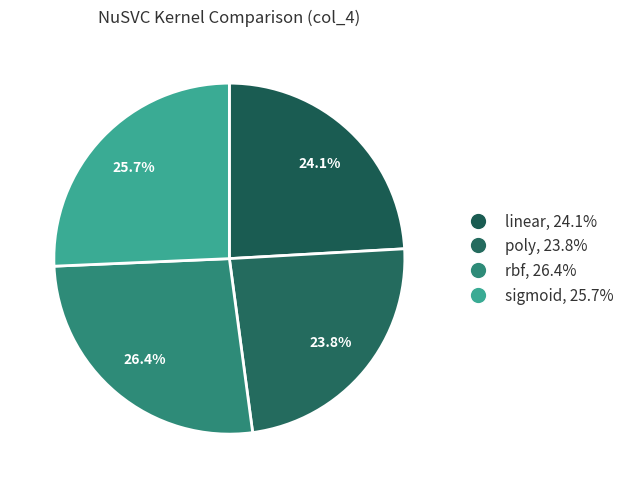

Which slice is the smallest?

poly